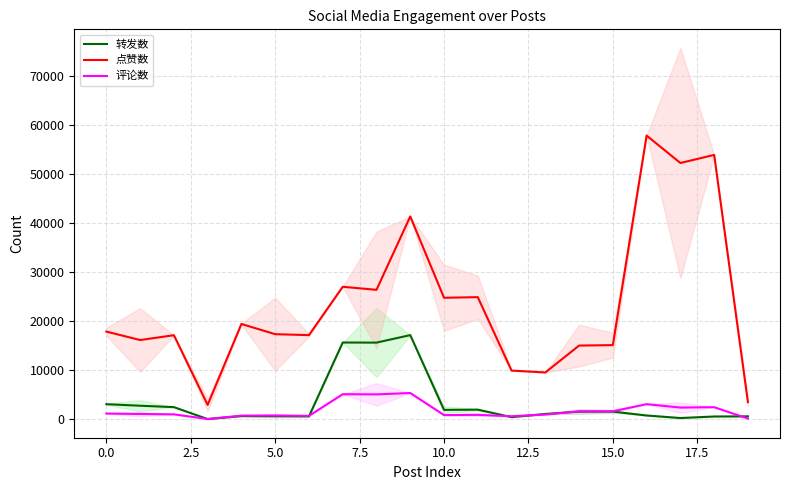

What is the minimum value for 点赞数?

2965.3